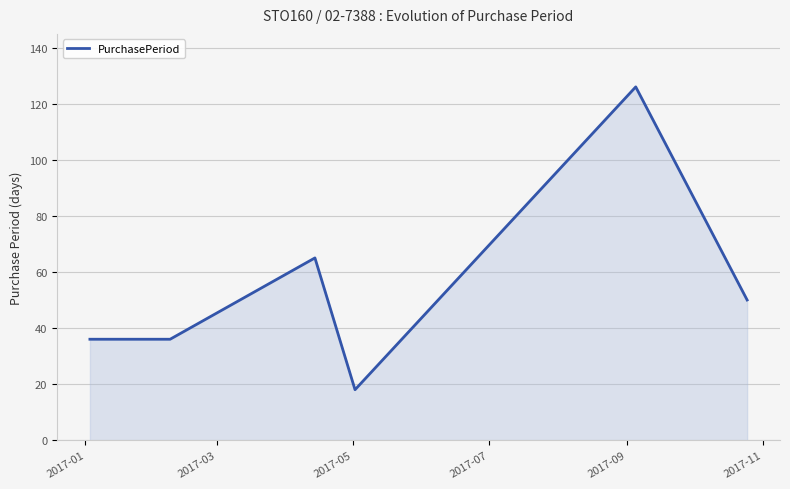

What is the difference between the maximum and minimum values?

108